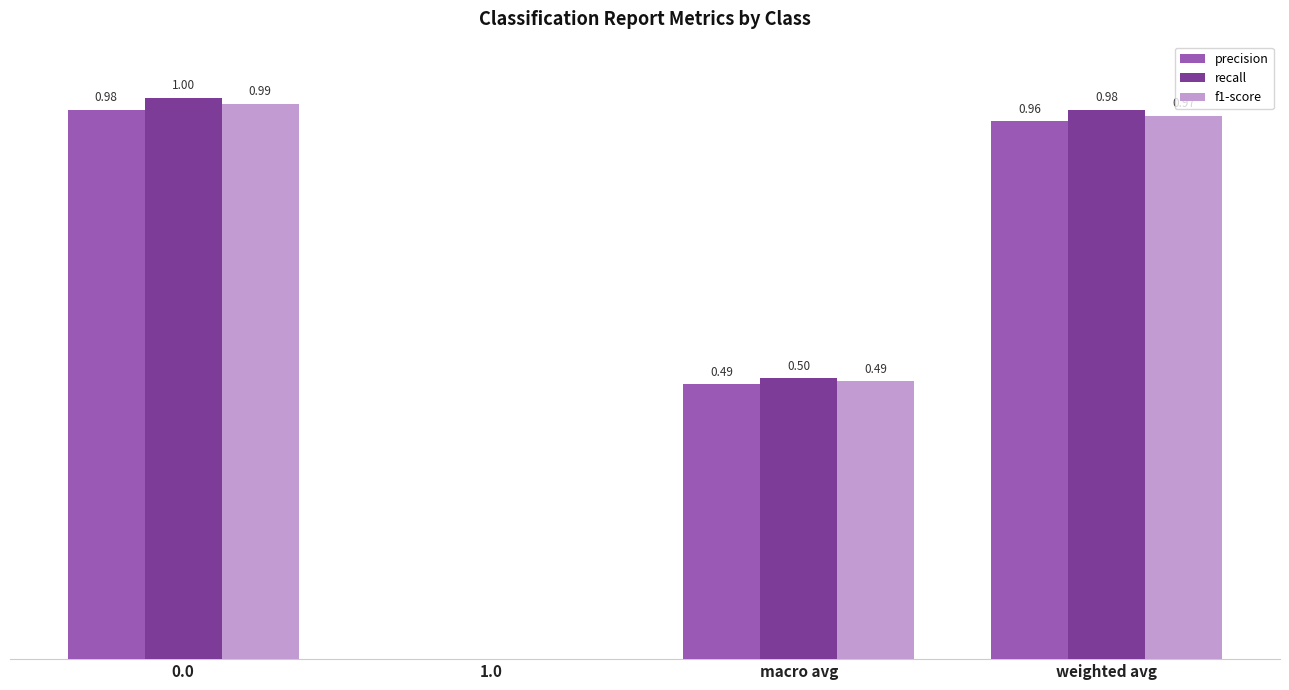

Which series has the largest total across all categories?

recall